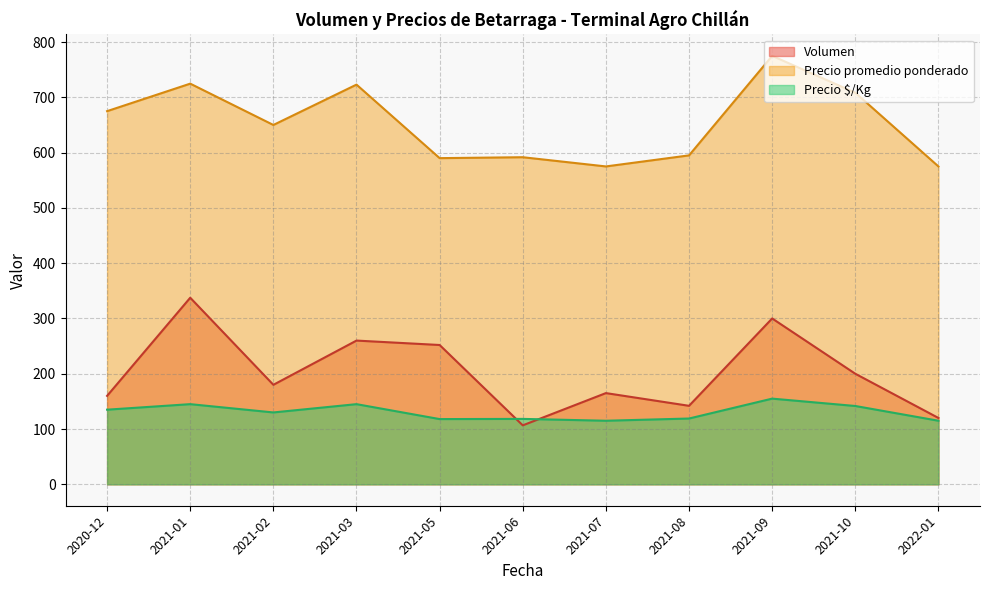

What is the total value across all series at 2021-08?

856.0